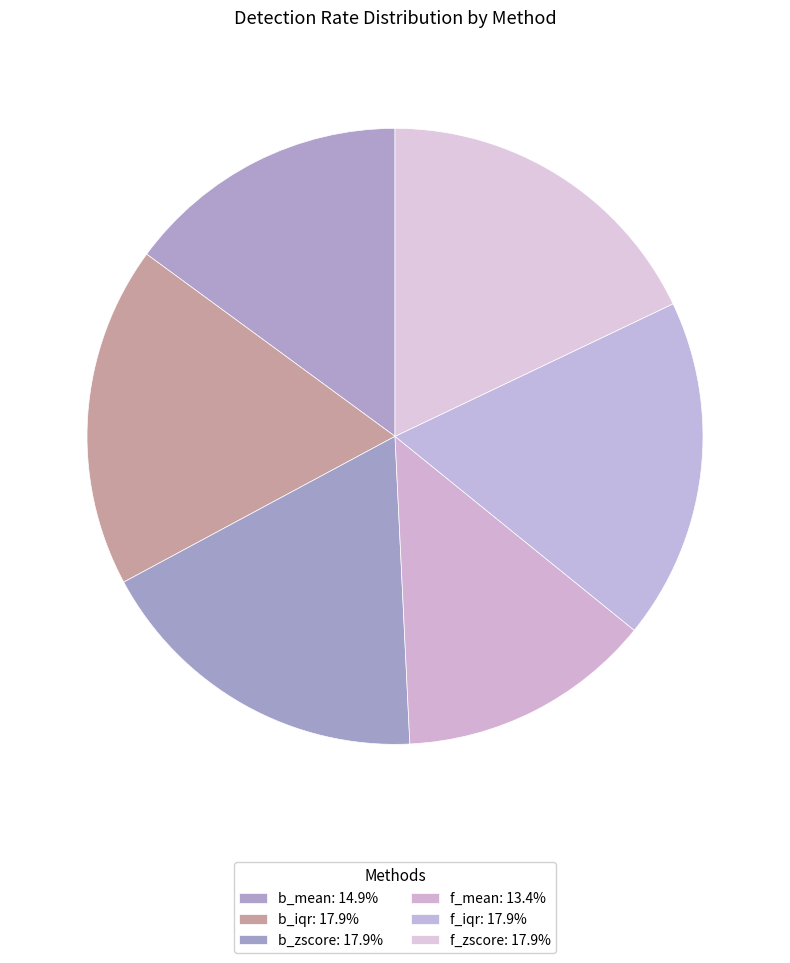

Approximately how many times larger is the value at f_mean compared to f_iqr?

0.7